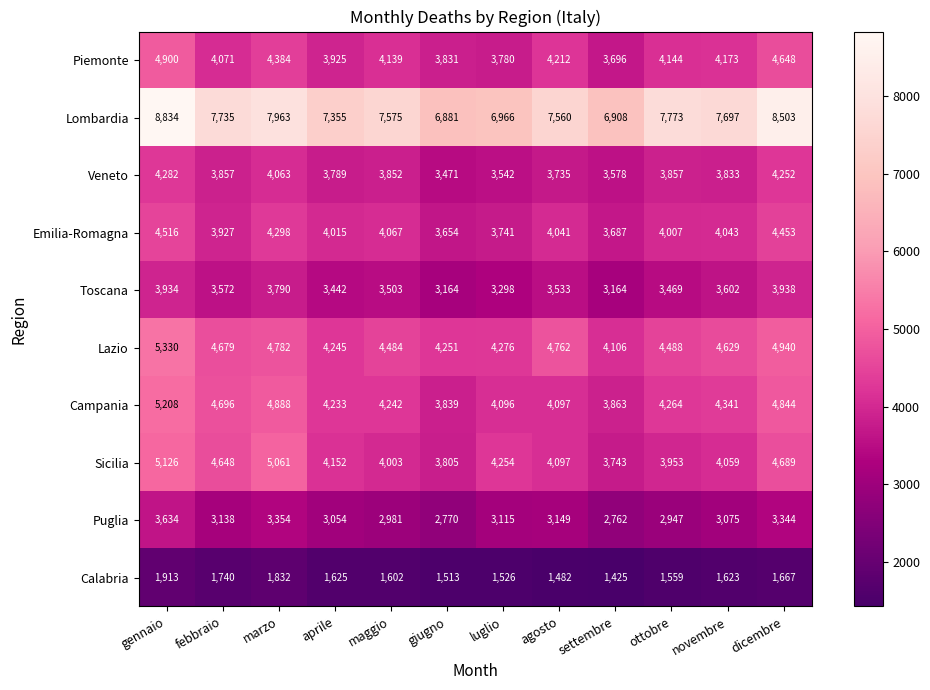

Is the value of Veneto at maggio greater than the value of Sicilia at aprile?

No